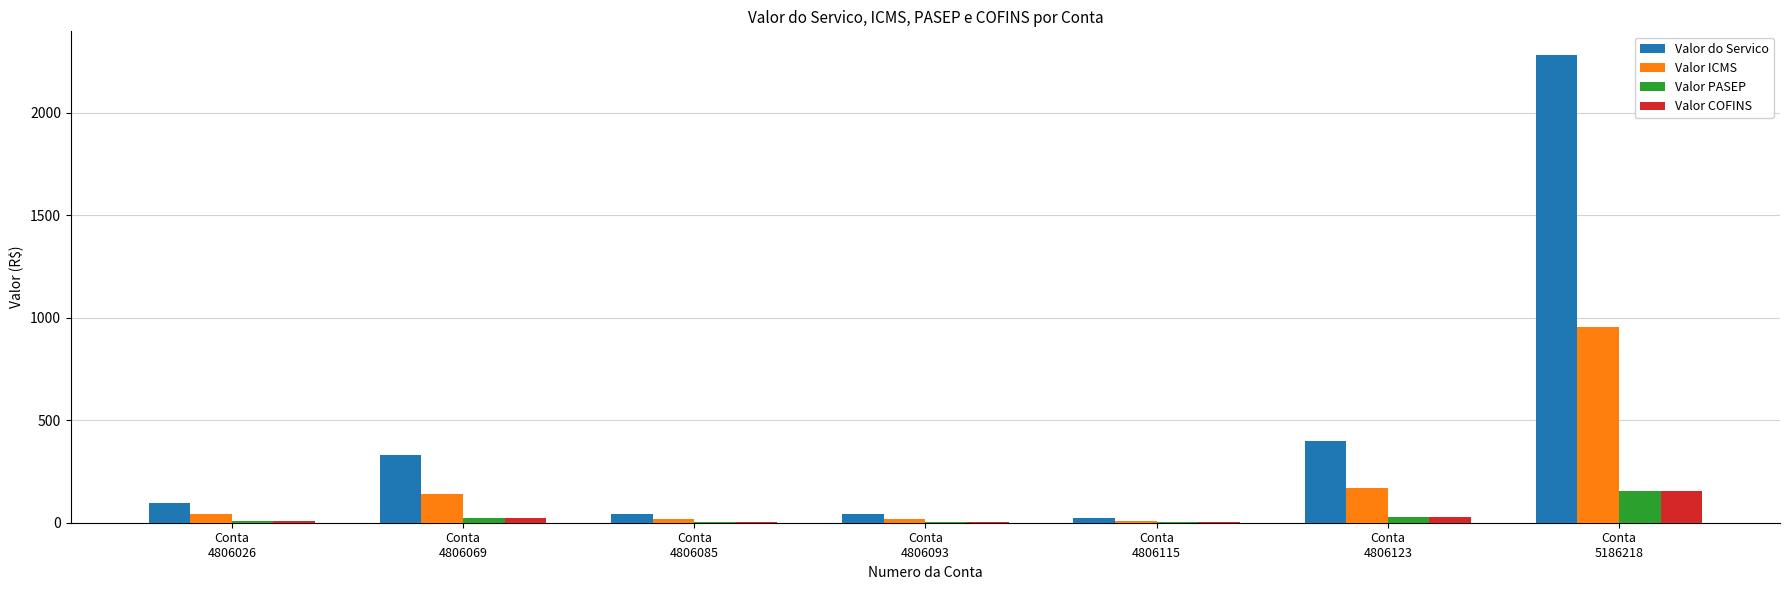

What is the sum of all Valor do Servico values?

3214.1